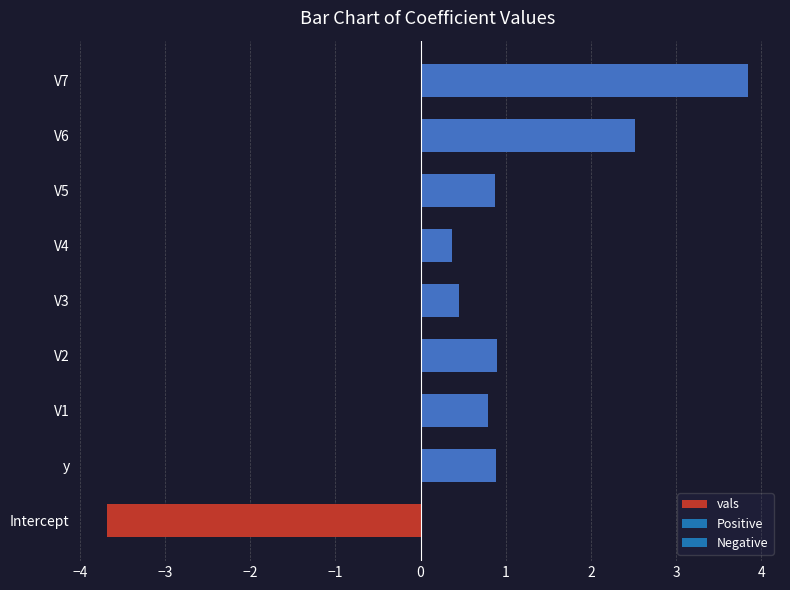

Reading bottom to top, what are all the values shown in this chart?

Intercept=-3.7	y=0.9	V1=0.8	V2=0.9	V3=0.4	V4=0.4	V5=0.9	V6=2.5	V7=3.8